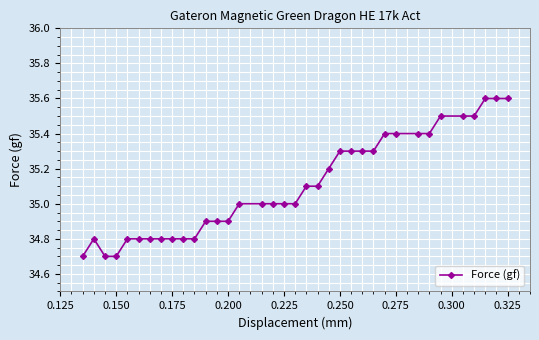

What is the minimum value shown in the chart?

34.7